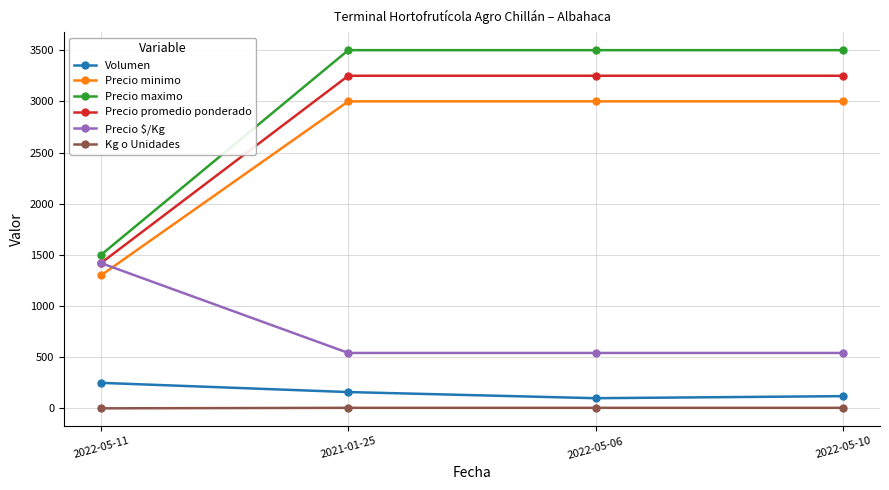

What is the lowest value of the Kg o Unidades series?

1